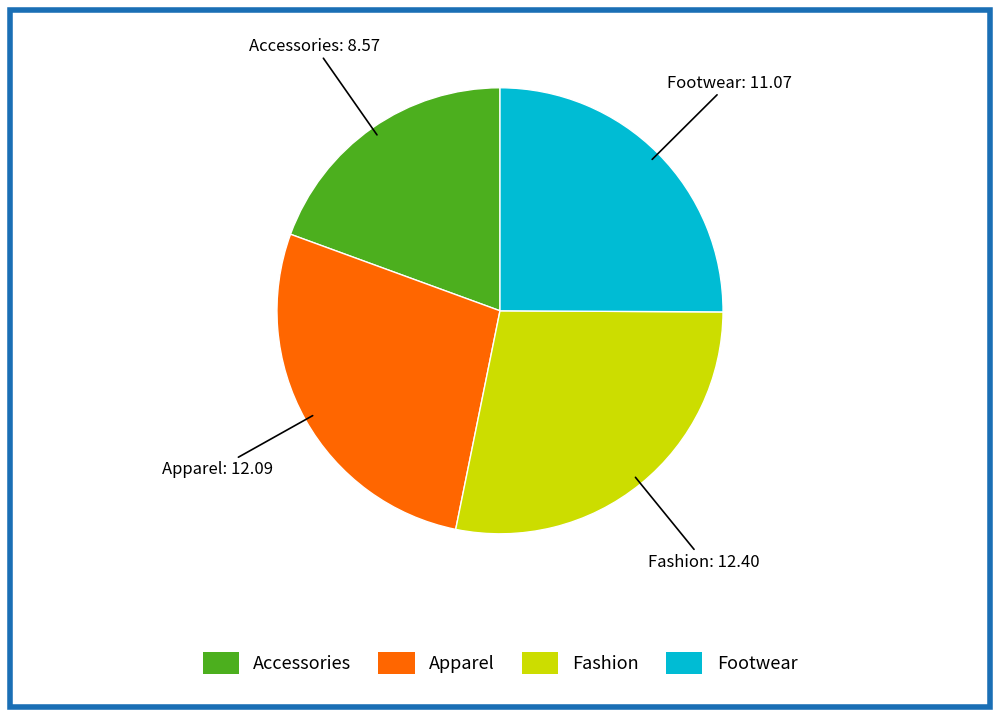

Which slice is the largest?

Fashion